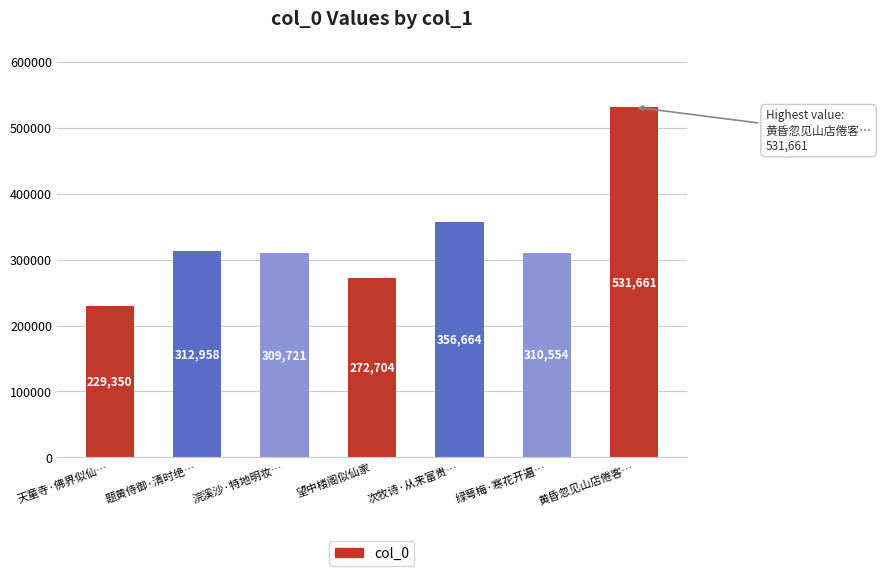

What is the difference between the maximum and minimum values?

302311